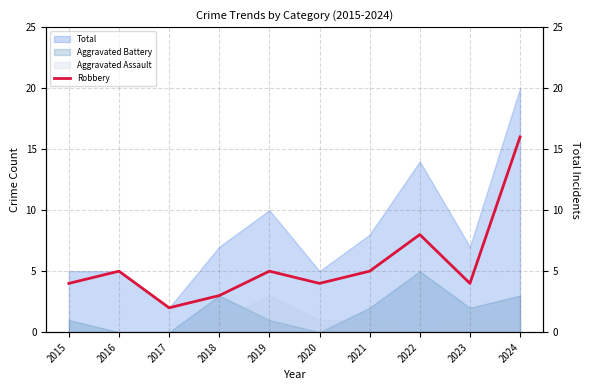

The chart shows a value of 2 at 2023. True or false?

False